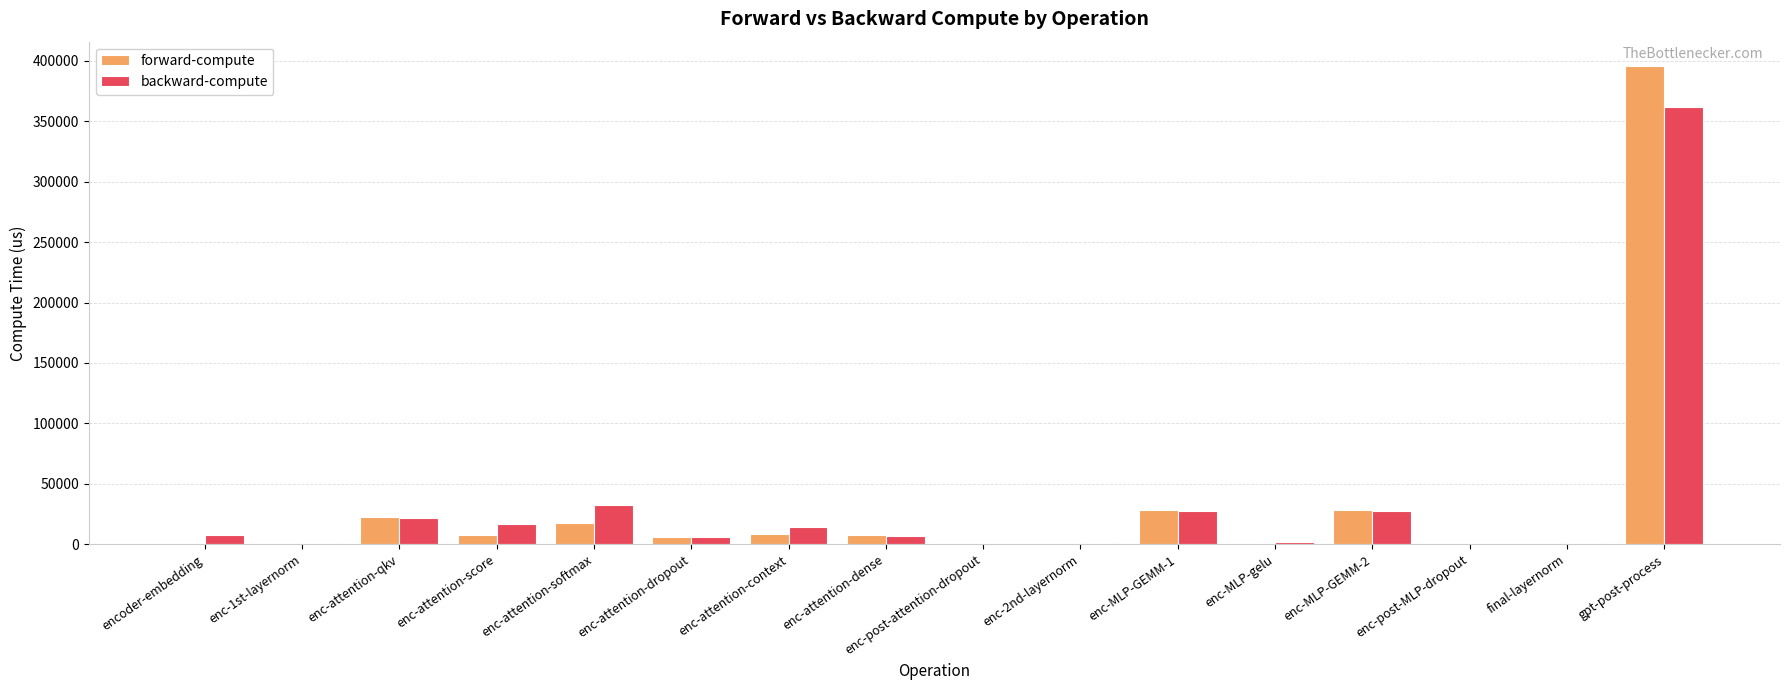

The value of forward-compute at final-layernorm is 514.5. True or false?

True